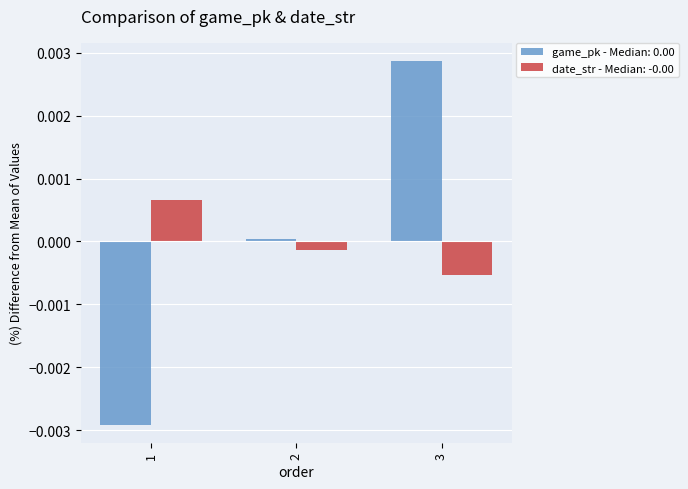

At how many categories does at least one series exceed 0?

3